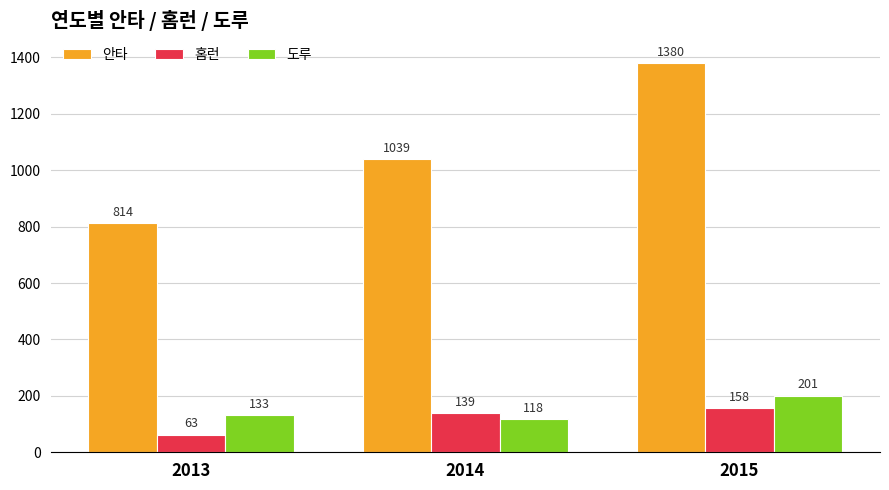

What is the value of the 홈런 bar at the 3rd from the left?

158